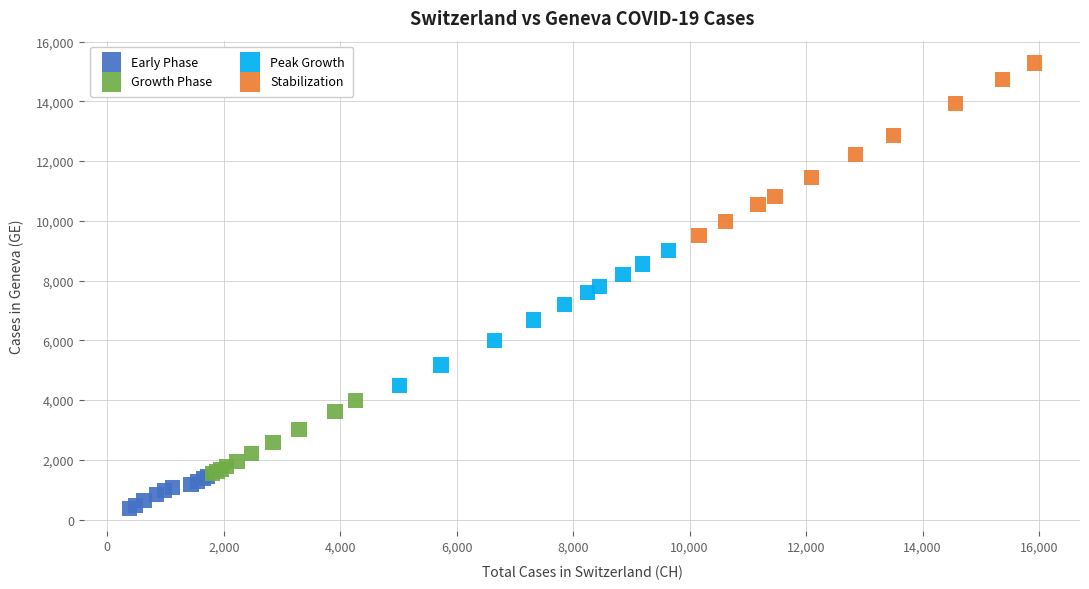

Which series contains the highest Y value?

Stabilization